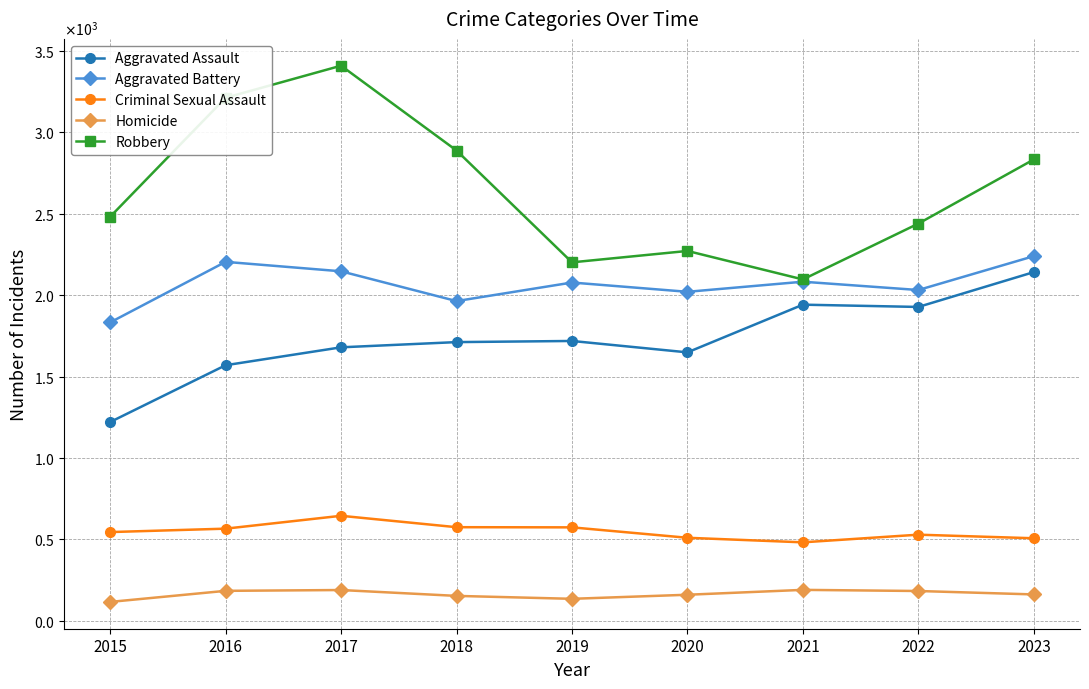

What is the total value across all series at 2020?

6612